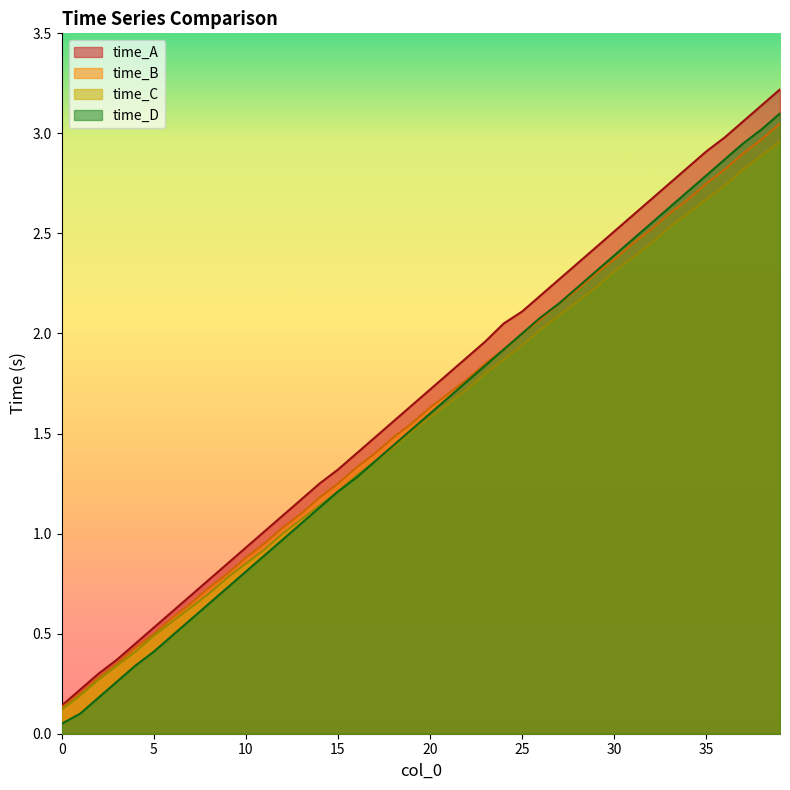

Reading left to right, extract all data points from this chart.

time_A: 0.1	0.2	0.3	0.4	0.5	0.5	0.6	0.7	0.8	0.8	0.9	1.0	1.1	1.2	1.2	1.3	1.4	1.5	1.6	1.6	1.7	1.8	1.9	2.0	2.0	2.1	2.2	2.3	2.4	2.4	2.5	2.6	2.7	2.8	2.8	2.9	3.0	3.1	3.1	3.2
time_B: 0.1	0.2	0.3	0.3	0.4	0.5	0.6	0.7	0.7	0.8	0.9	0.9	1.0	1.1	1.2	1.2	1.3	1.4	1.5	1.6	1.6	1.7	1.8	1.9	1.9	2.0	2.1	2.1	2.2	2.3	2.4	2.5	2.5	2.6	2.7	2.8	2.8	2.9	3.0	3.0
time_C: 0.1	0.2	0.3	0.3	0.4	0.5	0.6	0.6	0.7	0.8	0.8	0.9	1.0	1.1	1.1	1.2	1.3	1.4	1.4	1.5	1.6	1.6	1.7	1.8	1.9	1.9	2.0	2.1	2.2	2.2	2.3	2.4	2.5	2.5	2.6	2.7	2.7	2.8	2.9	3.0
time_D: 0.1	0.1	0.2	0.3	0.3	0.4	0.5	0.6	0.7	0.7	0.8	0.9	1.0	1.1	1.1	1.2	1.3	1.4	1.4	1.5	1.6	1.7	1.8	1.8	1.9	2.0	2.1	2.1	2.2	2.3	2.4	2.5	2.5	2.6	2.7	2.8	2.9	3.0	3.0	3.1